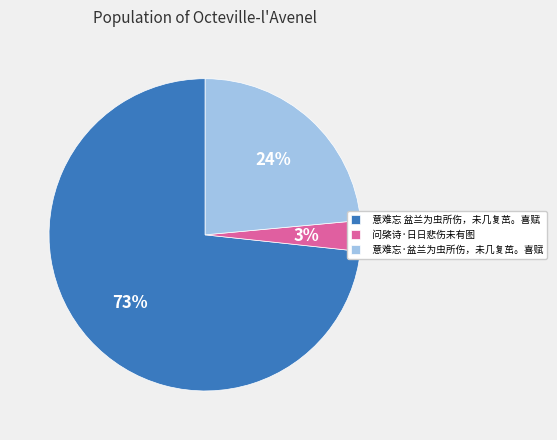

Approximately how many times larger is the value at 问棨诗·日日悲伤未有图 compared to 意难忘·盆兰为虫所伤，未几复茁。喜赋?

0.1